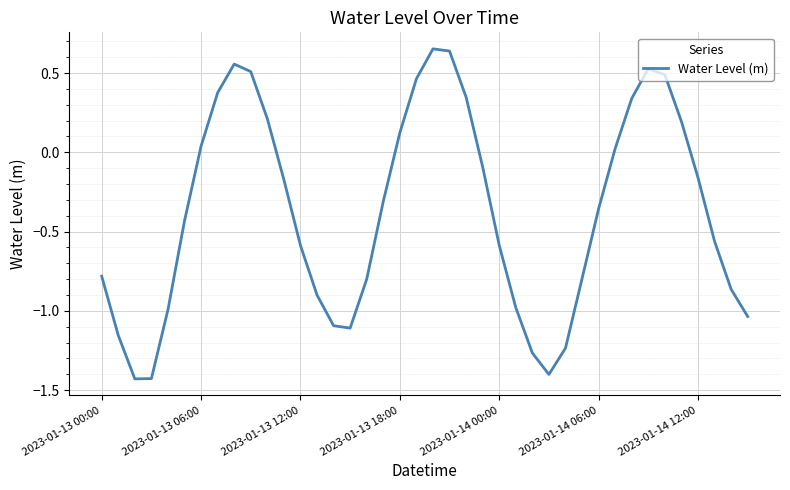

What is the difference between the maximum and minimum values?

2.1